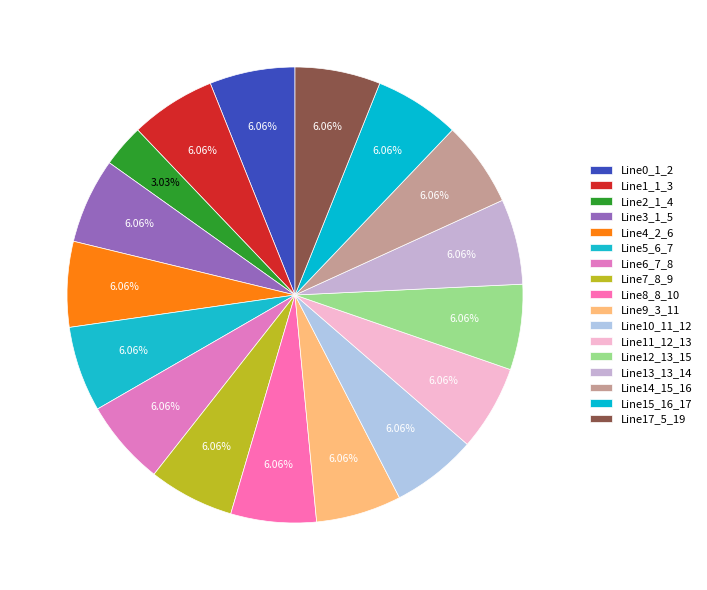

Count the number of slices in the pie.

17